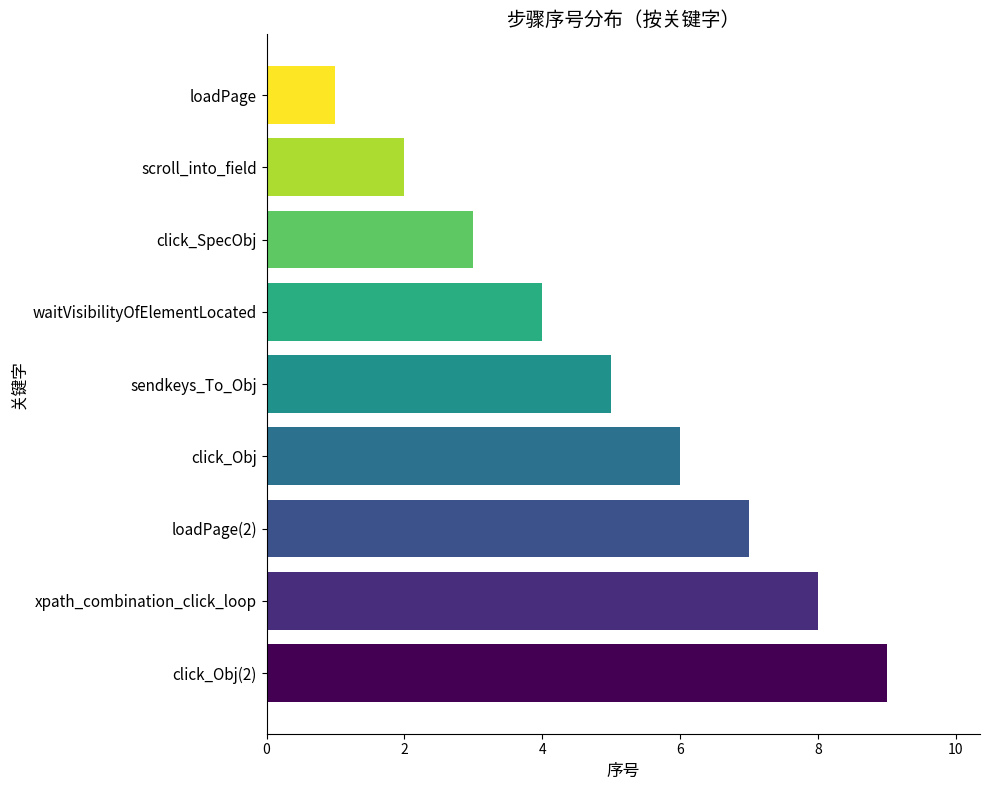

What is the average value?

5